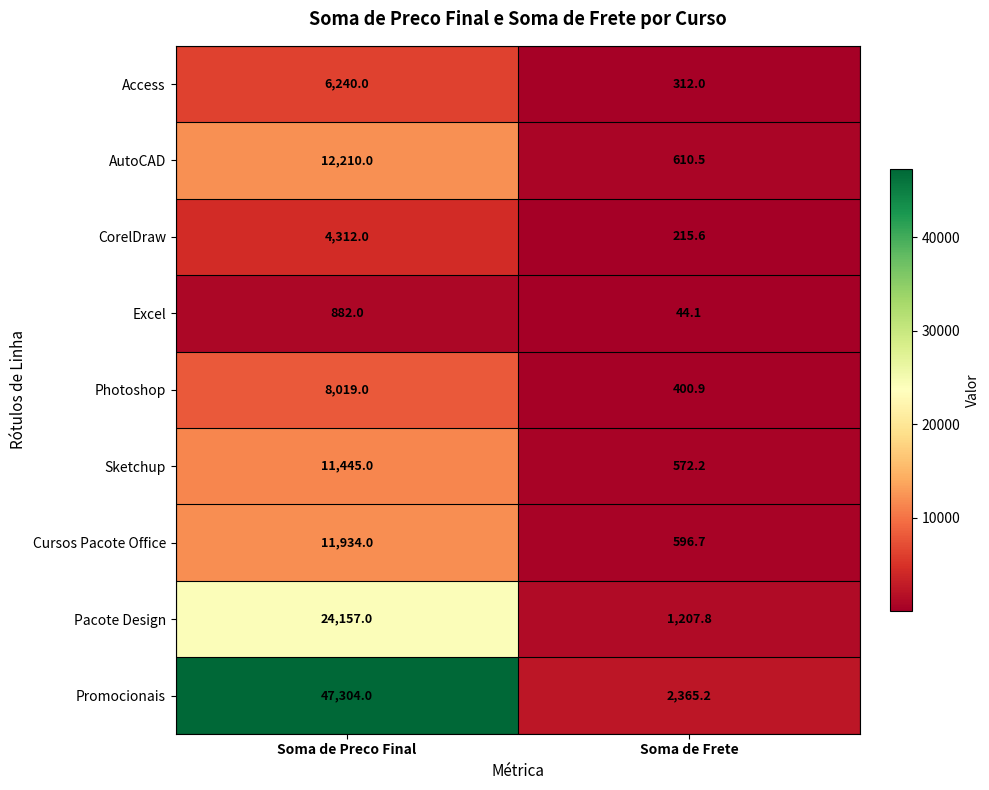

Which series has the largest range (max minus min)?

Promocionais